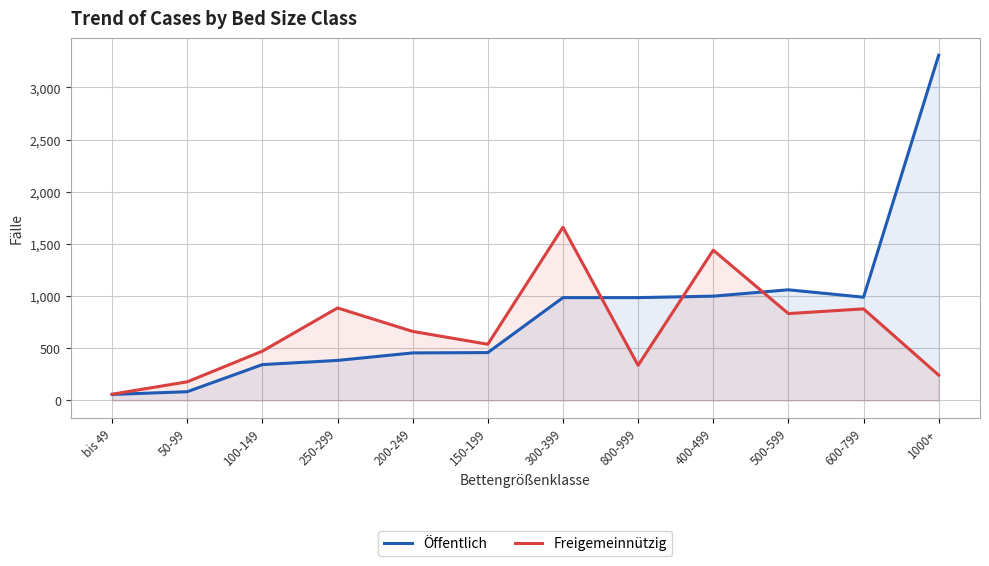

The Öffentlich series shows 57 at bis 49. True or false?

True